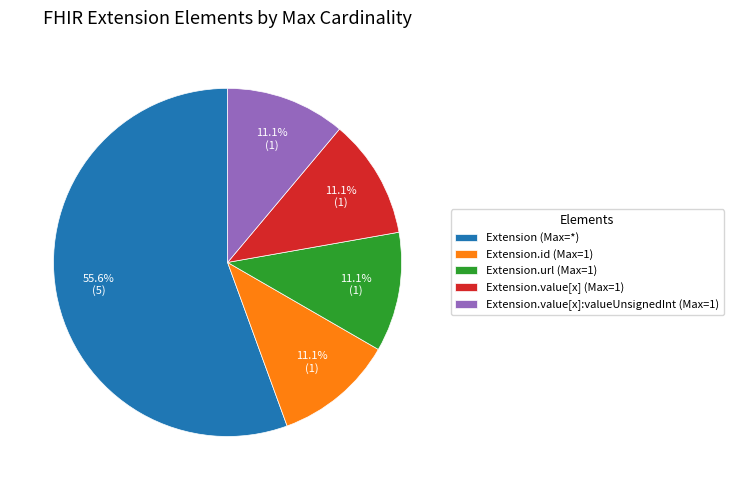

Between Extension (Max=*) and Extension.id (Max=1), which is larger?

Extension (Max=*)